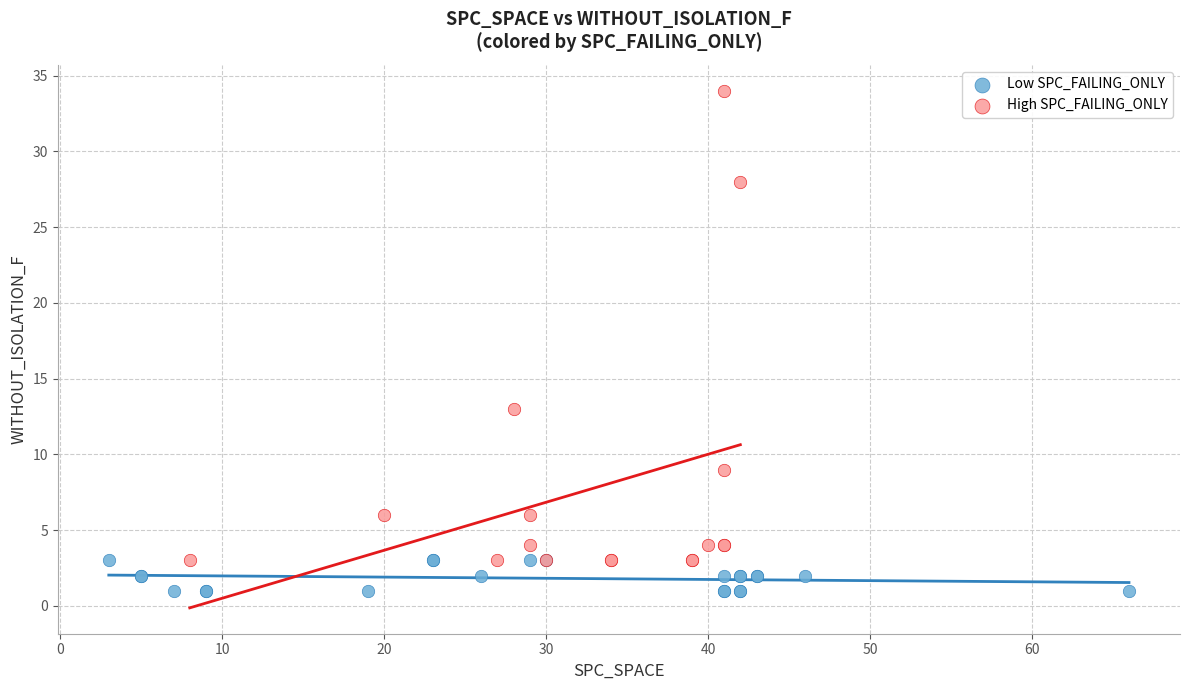

Which series contains the lowest Y value?

Low SPC_FAILING_ONLY